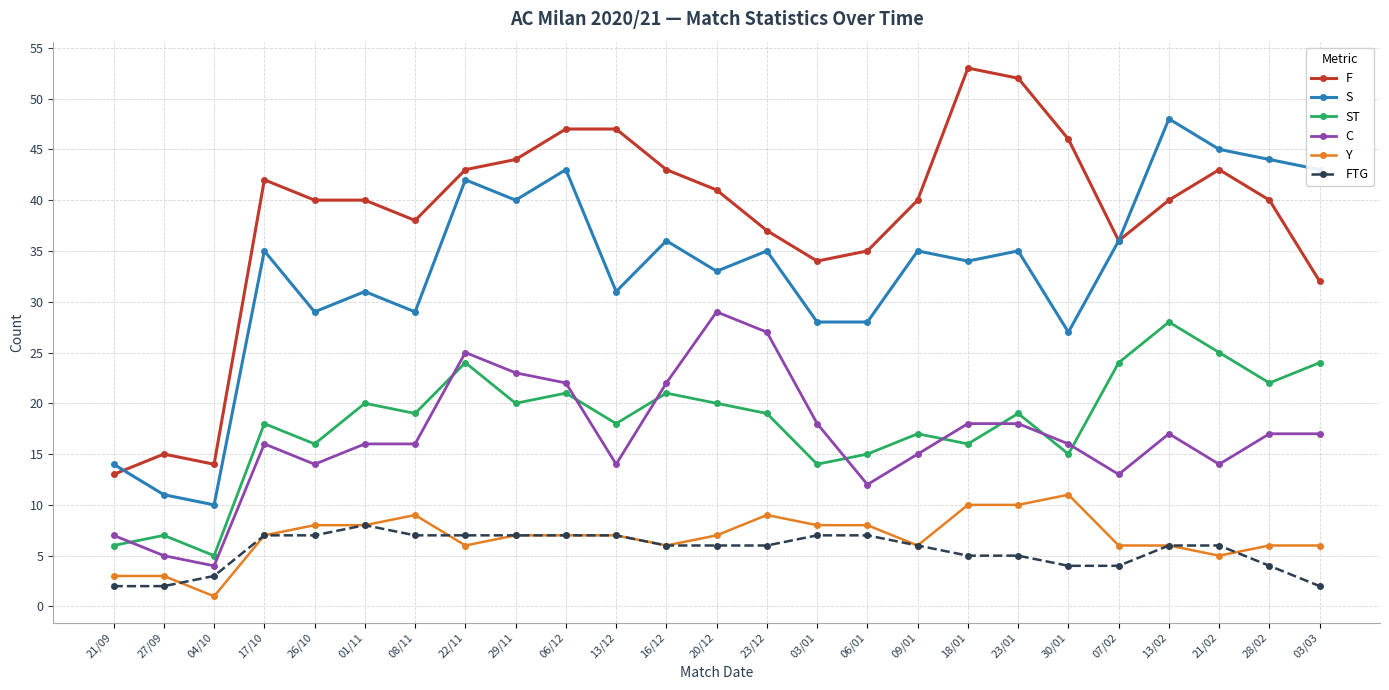

True or false: S and FTG intersect in this chart.

False